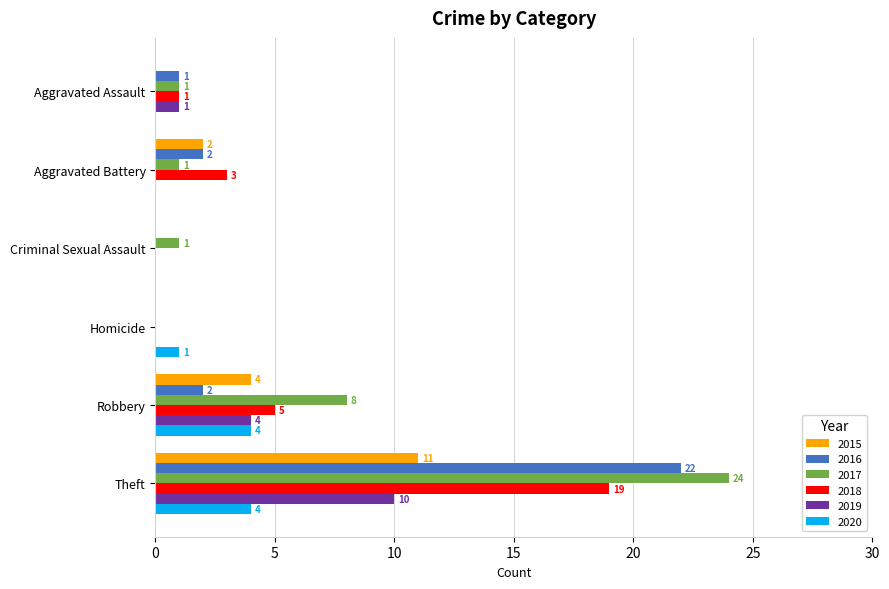

Which series has the widest spread of values?

2017